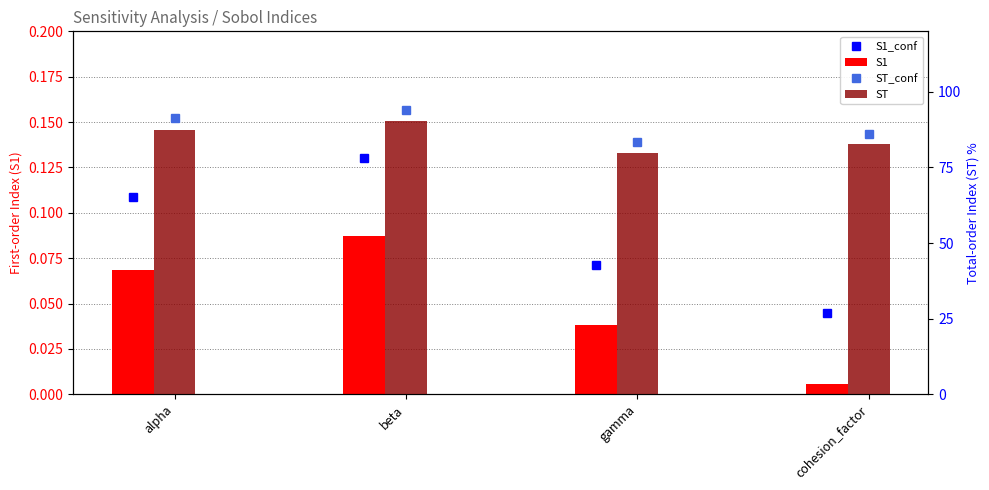

What is the label of the 2nd bar from the left?

beta